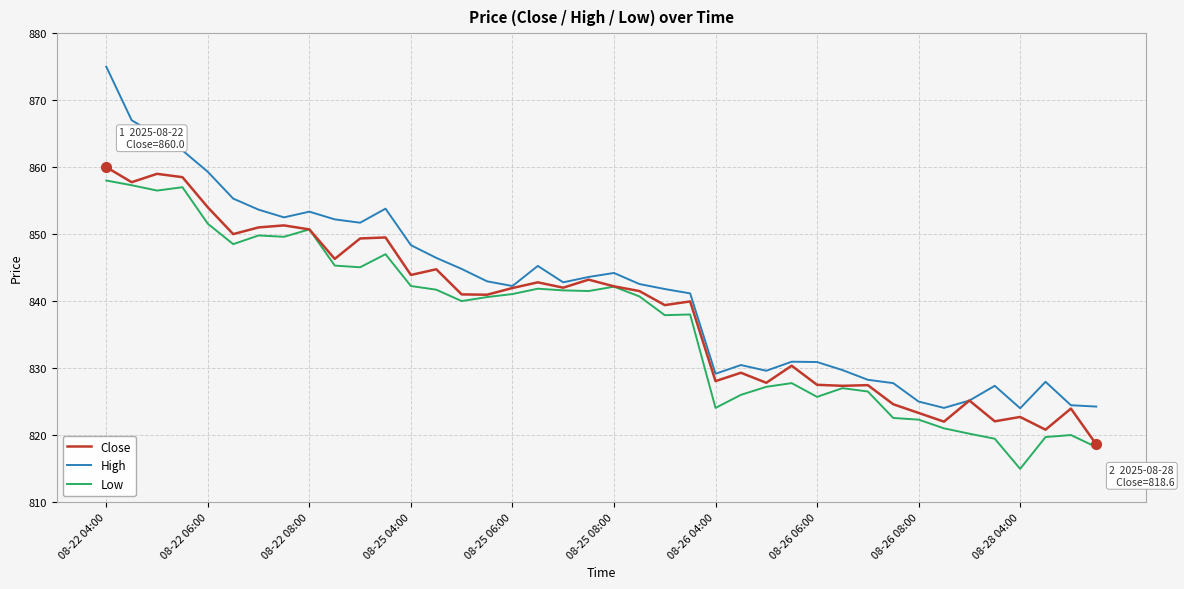

Rank the series by their average value, from lowest to highest.

Low, Close, High